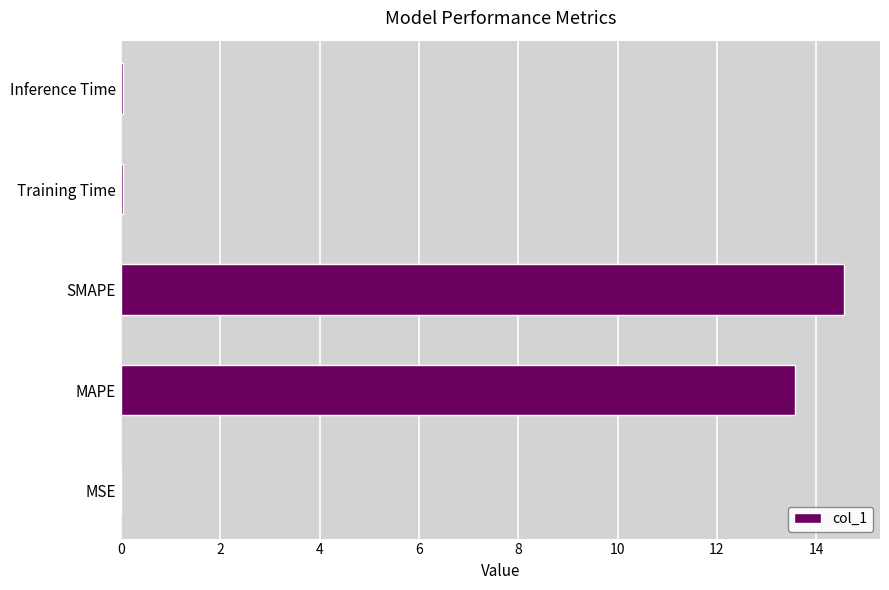

What is the sum of all values?

28.2